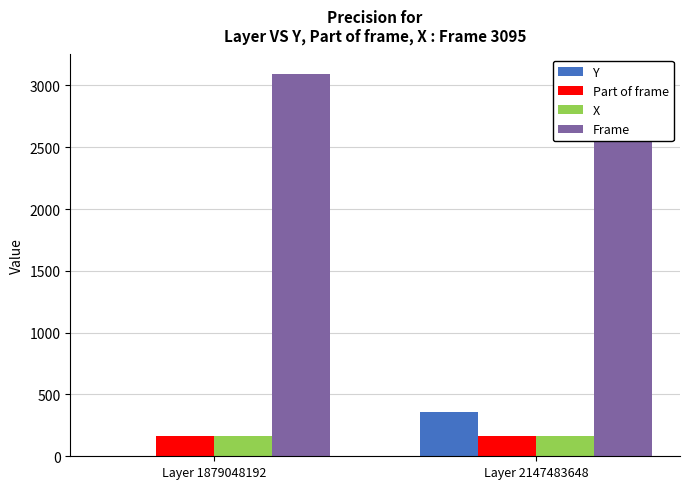

What is the spread (max minus min) of values at Layer 2147483648?

2929.5